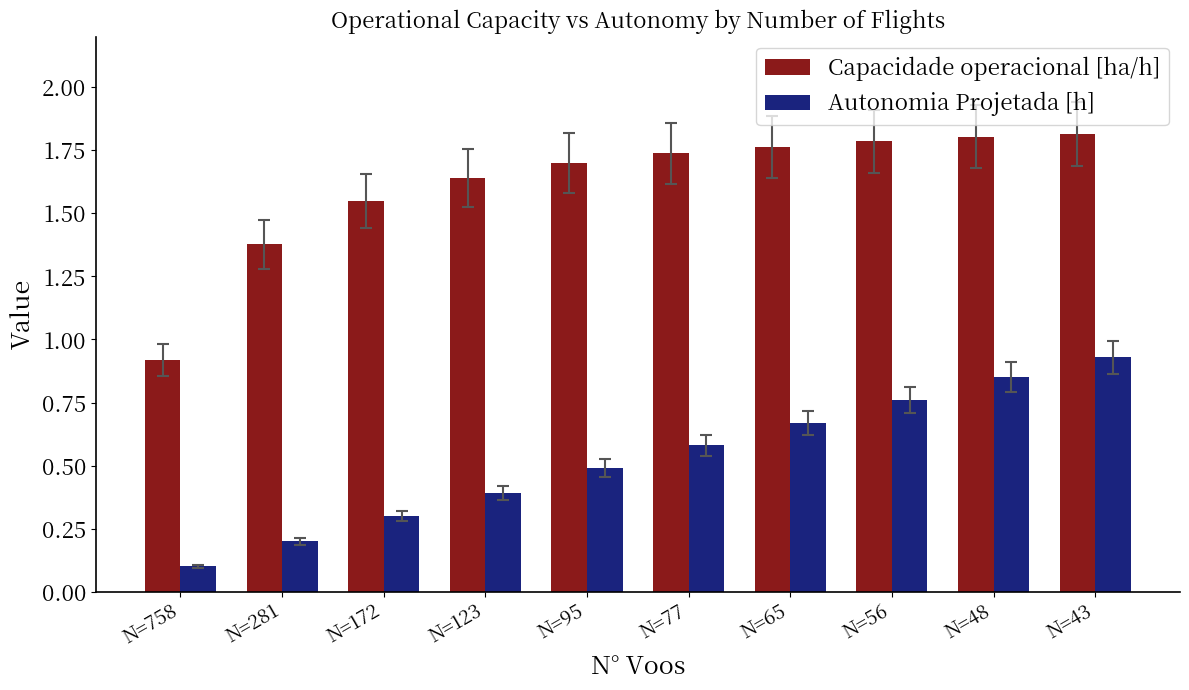

What is the minimum value shown in the chart?

0.1